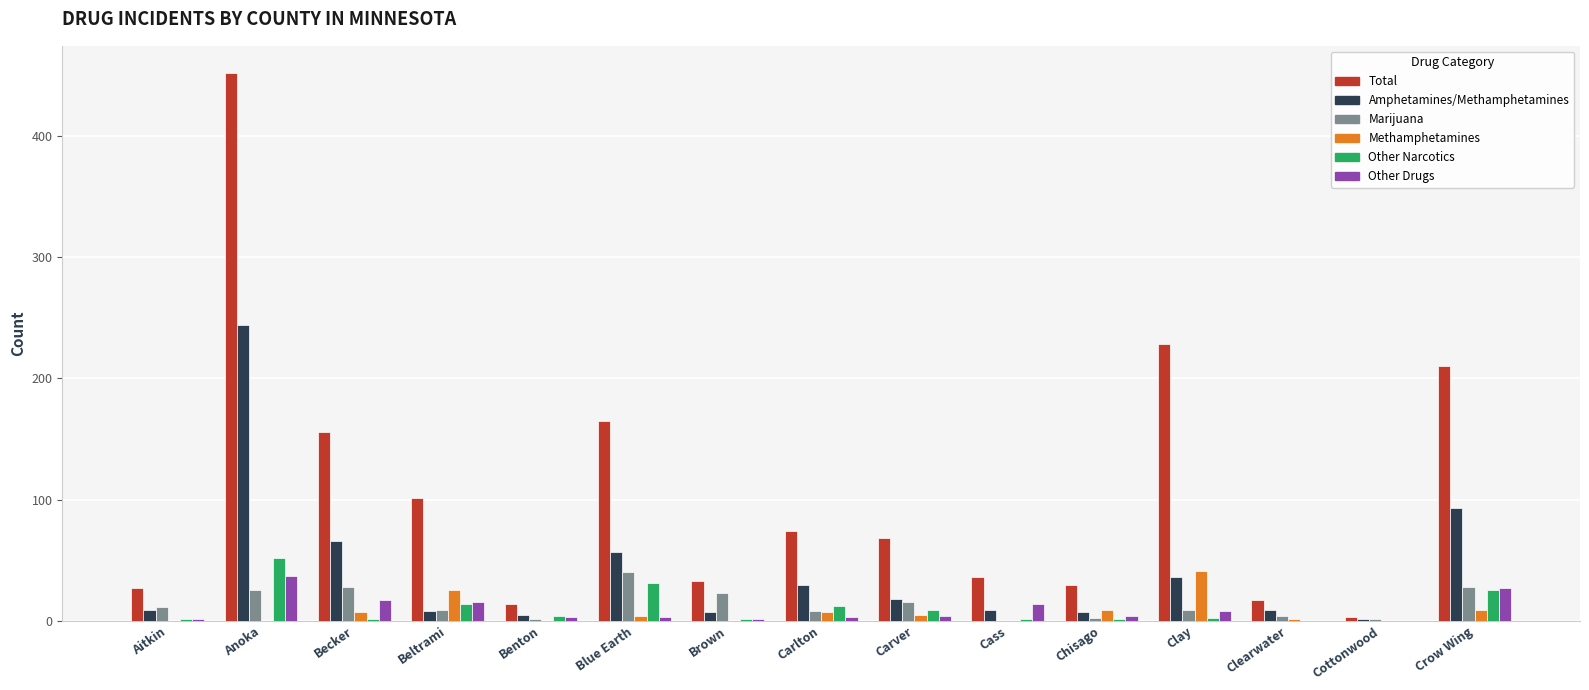

True or false: Total has a value of 17 at Clearwater.

True